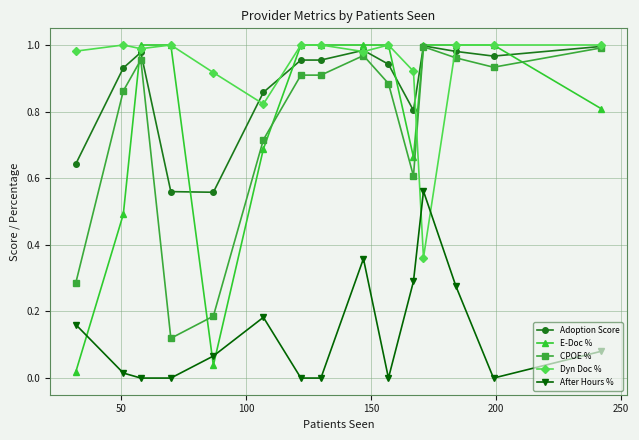

Which series has the largest total across all categories?

Dyn Doc %